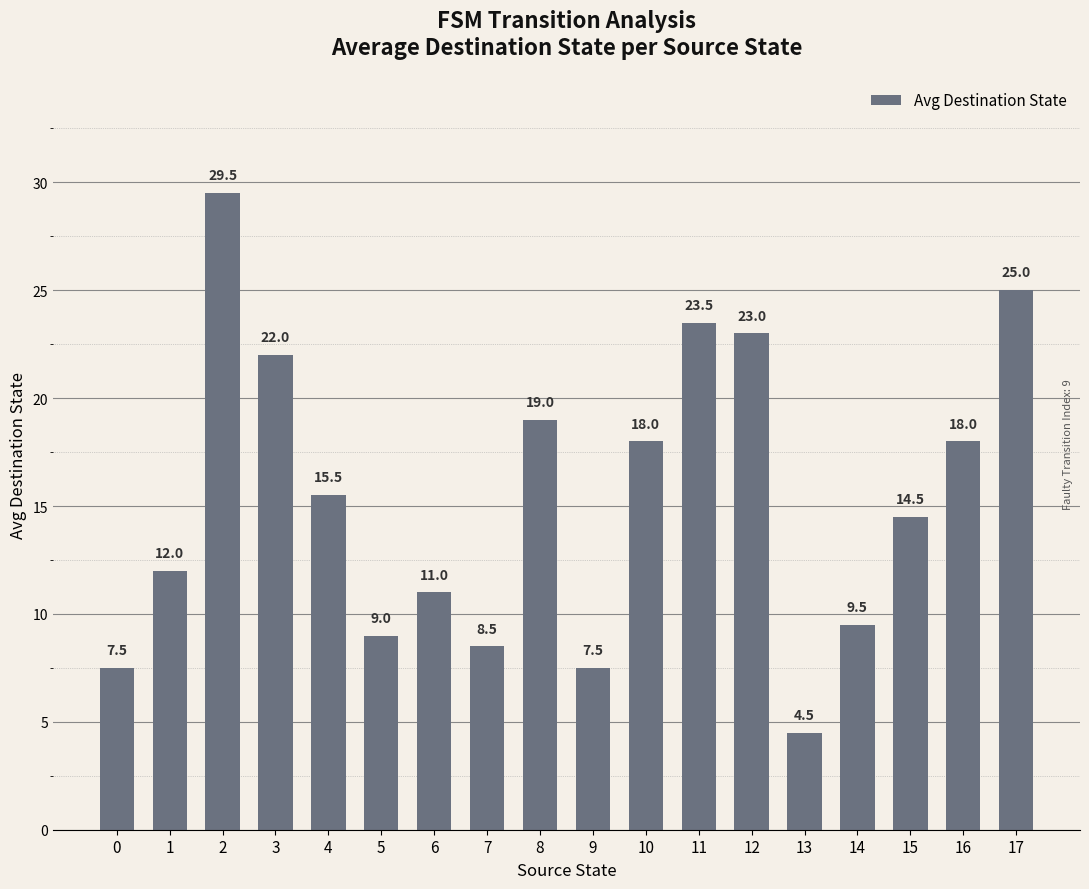

Which label corresponds to the largest value in the chart?

2